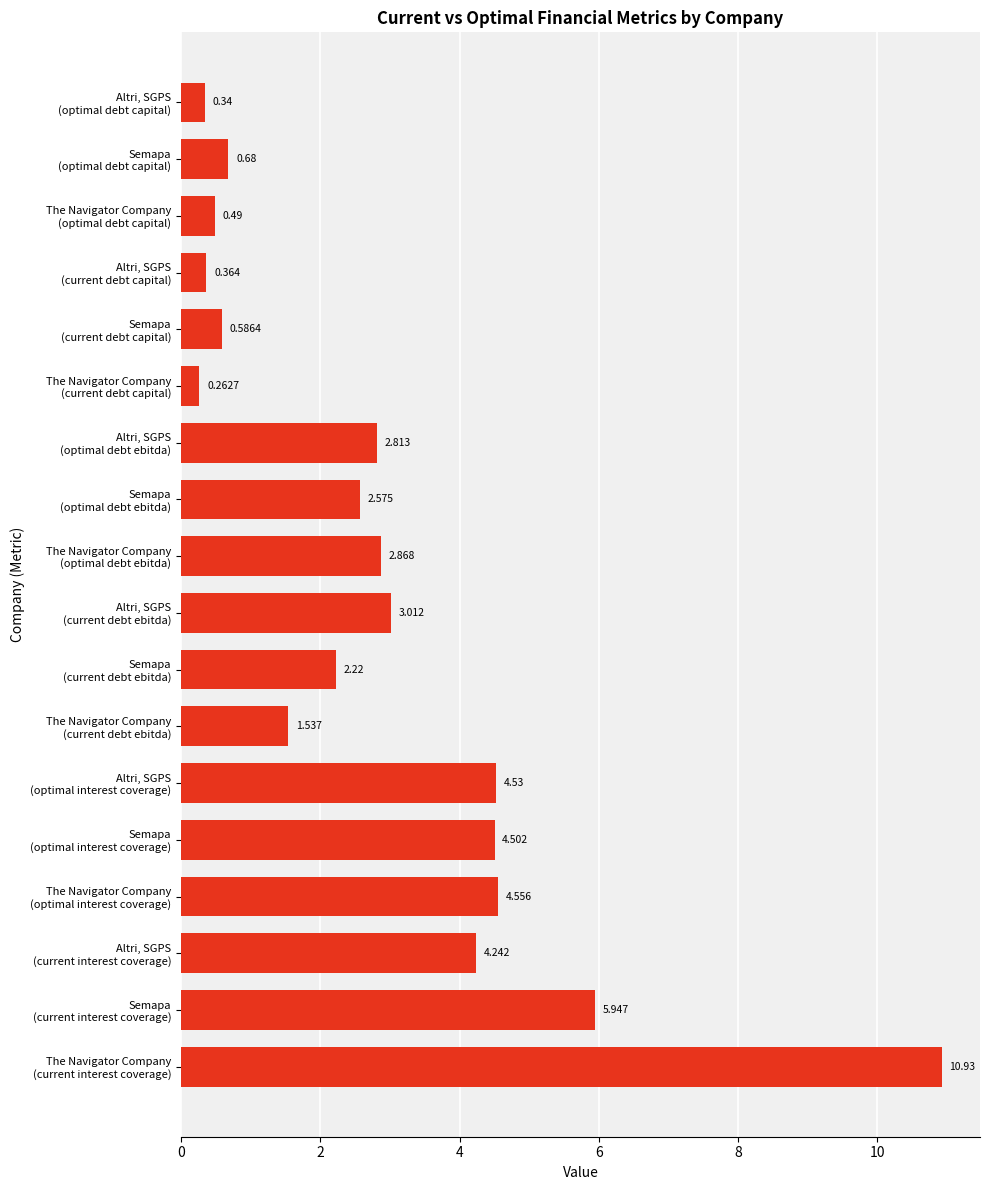

List the labels in order of value, smallest first.

The Navigator Company
(current debt capital), Altri, SGPS
(optimal debt capital), Altri, SGPS
(current debt capital), The Navigator Company
(optimal debt capital), Semapa
(current debt capital), Semapa
(optimal debt capital), The Navigator Company
(current debt ebitda), Semapa
(current debt ebitda), Semapa
(optimal debt ebitda), Altri, SGPS
(optimal debt ebitda), The Navigator Company
(optimal debt ebitda), Altri, SGPS
(current debt ebitda), Altri, SGPS
(current interest coverage), Semapa
(optimal interest coverage), Altri, SGPS
(optimal interest coverage), The Navigator Company
(optimal interest coverage), Semapa
(current interest coverage), The Navigator Company
(current interest coverage)